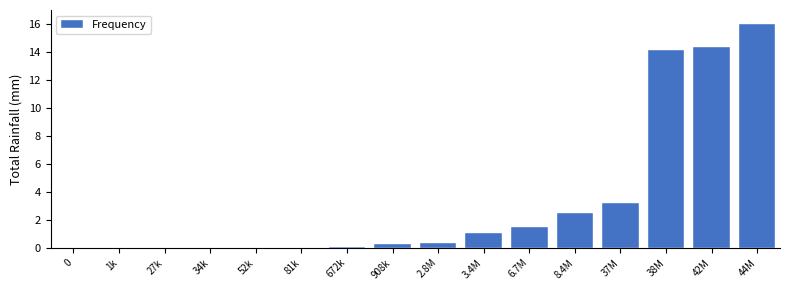

At which label is the value closest to 8?

37M